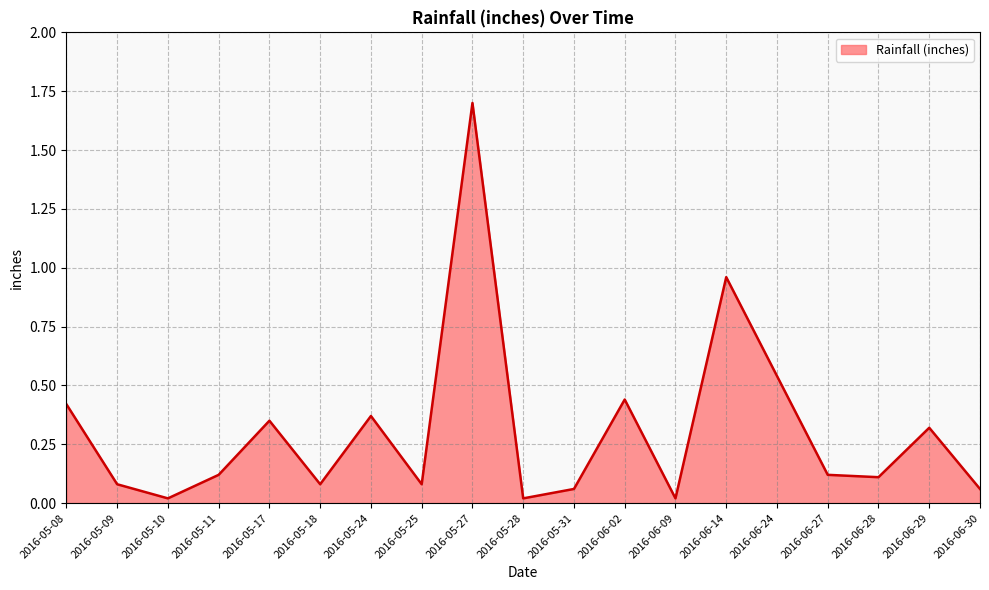

How many lines are shown in the chart?

1